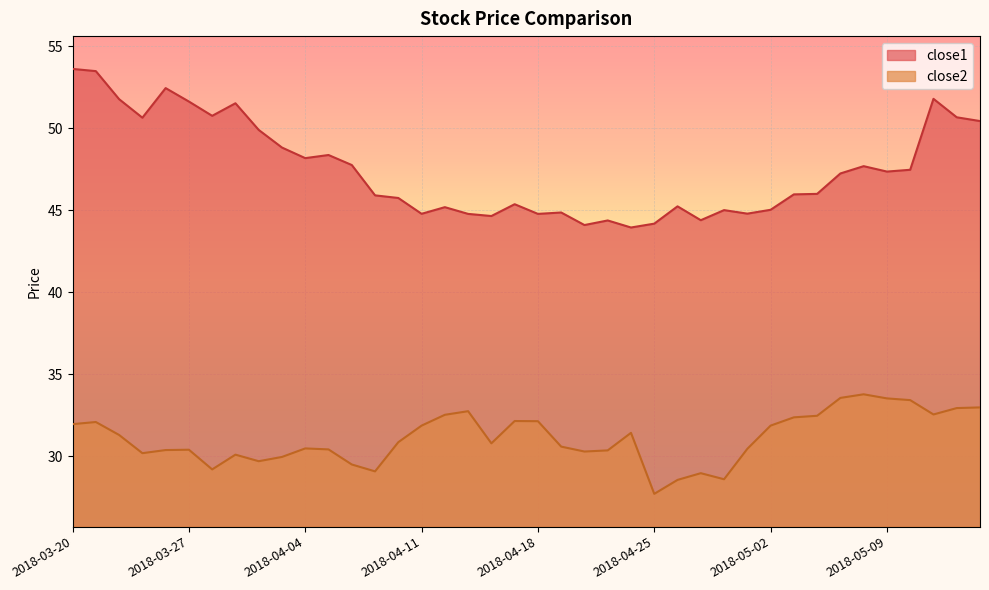

What is the minimum value shown in the chart?

27.7